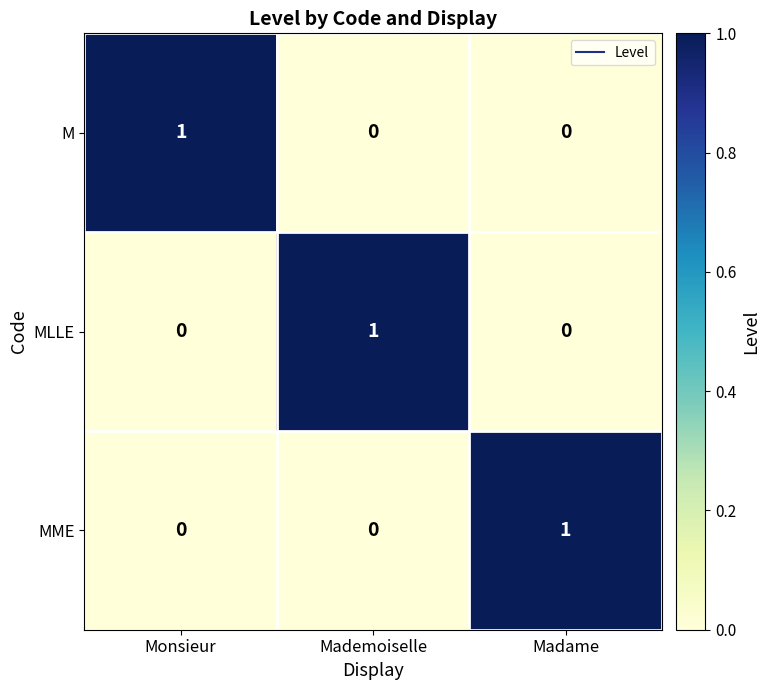

At which label does MME reach its peak?

Madame